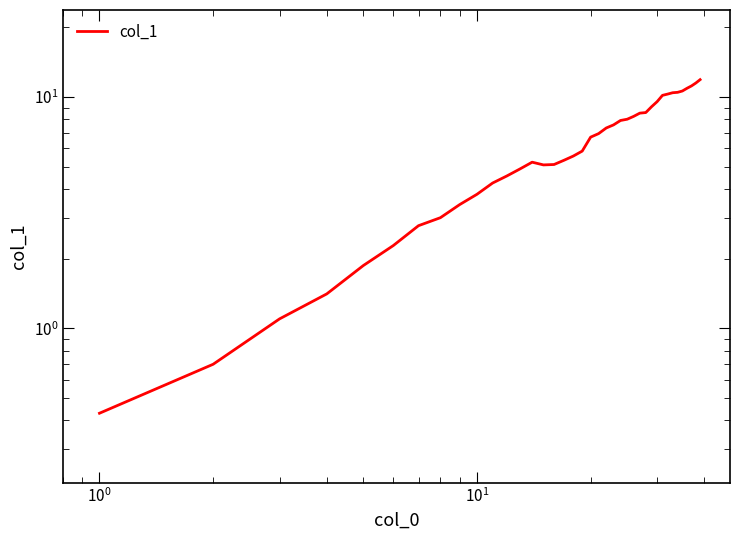

How many series are shown in this chart?

1